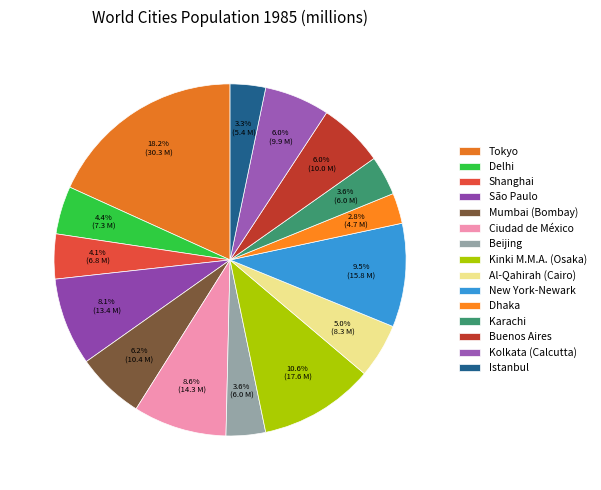

The Mumbai (Bombay) slice represents 6% of the pie. True or false?

True